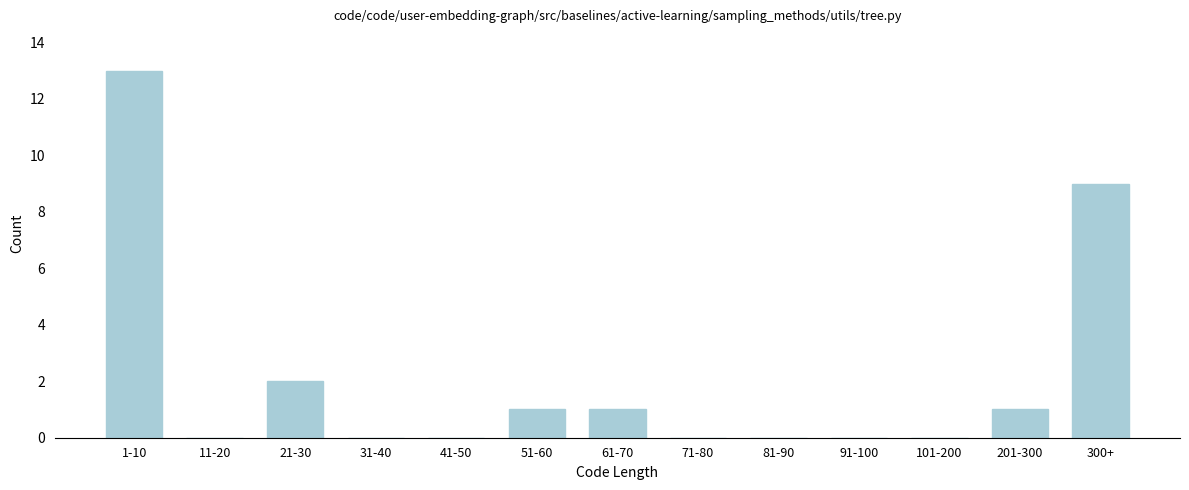

Reading right to left, list all the values displayed in this chart.

300+=9	201-300=1	101-200=0	91-100=0	81-90=0	71-80=0	61-70=1	51-60=1	41-50=0	31-40=0	21-30=2	11-20=0	1-10=13